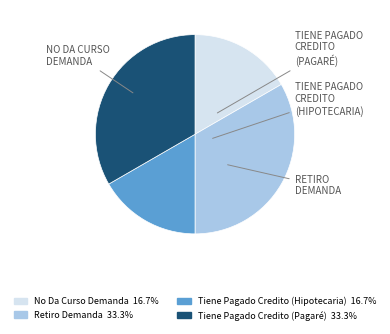

Combined, do Retiro Demanda and Tiene Pagado Credito (Pagaré) account for over 50%?

Yes